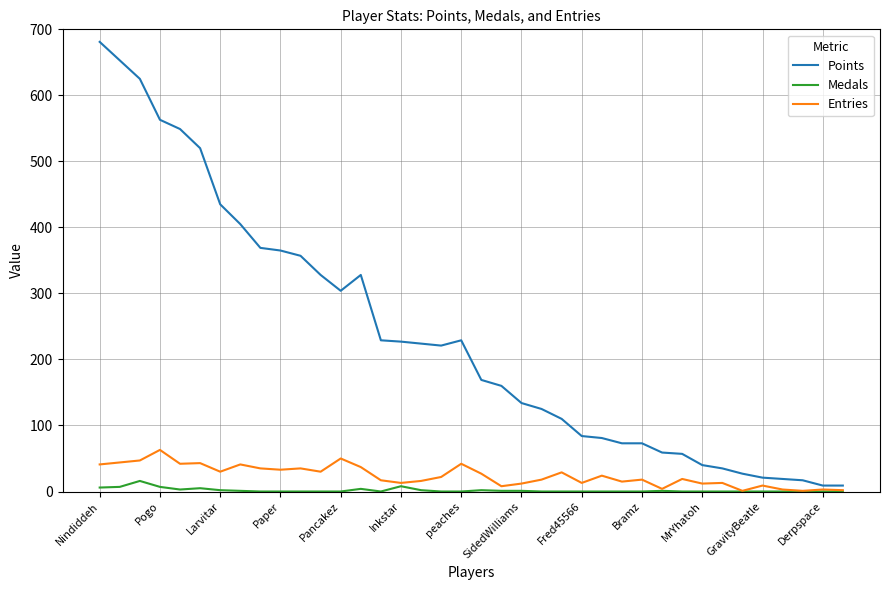

What is the maximum value shown in the chart?

681